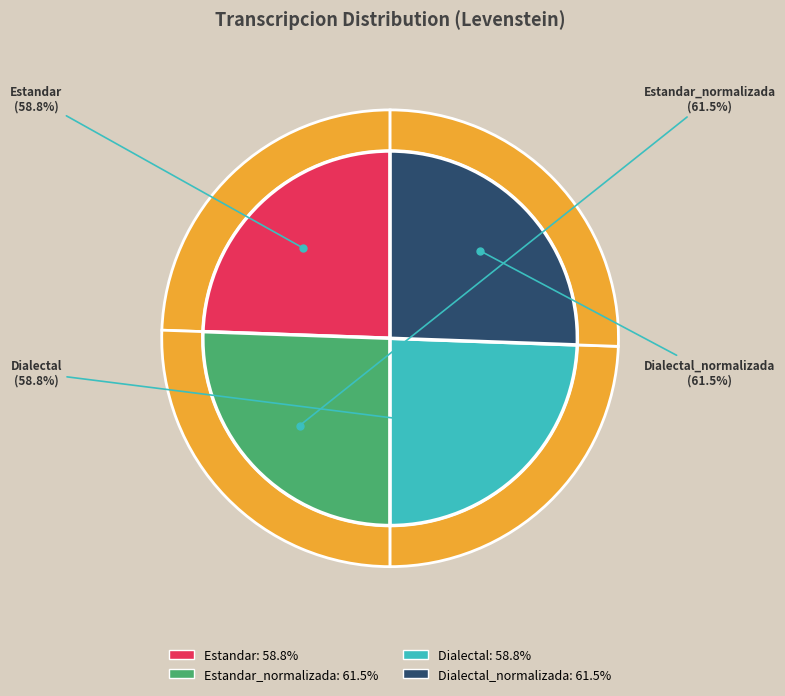

What is the change in value from Estandar to Dialectal_normalizada?

+2.7